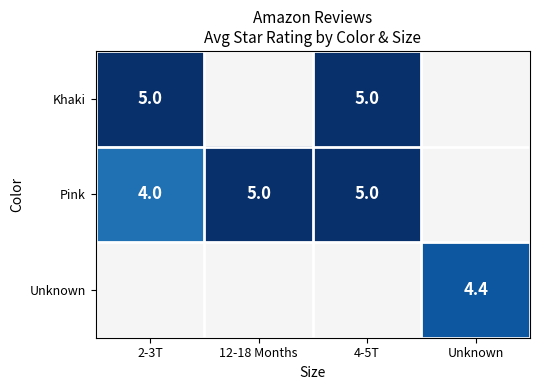

What is the sum of the Pink values at 4-5T and 12-18 Months?

10.0